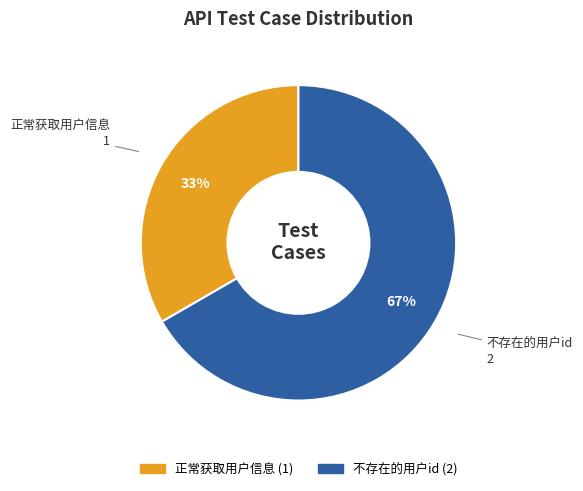

True or false: 不存在的用户id accounts for 67% of the total.

True